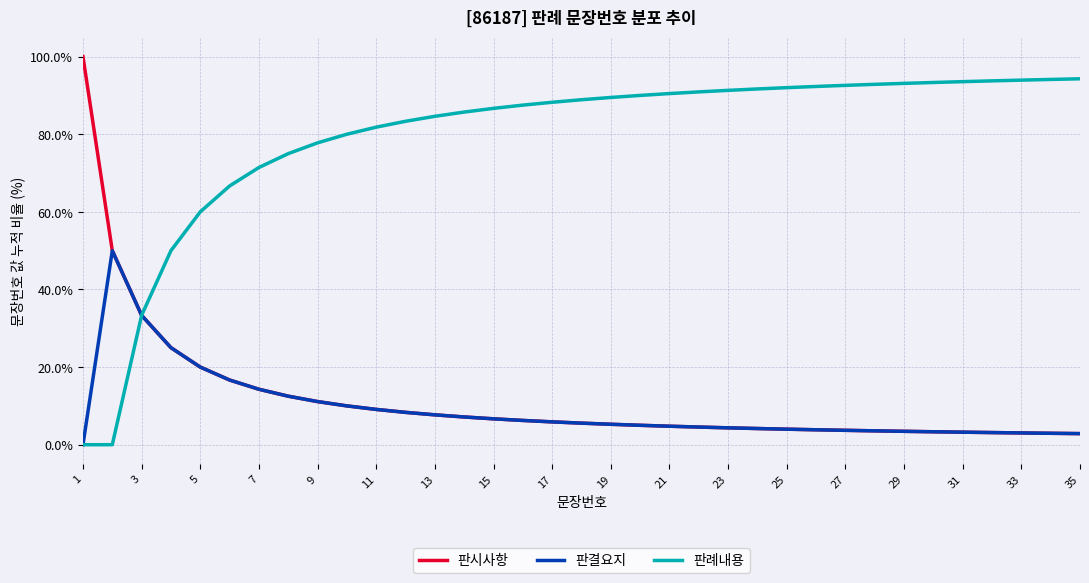

What is the difference between the maximum and minimum values in the 판결요지 series?

50.0